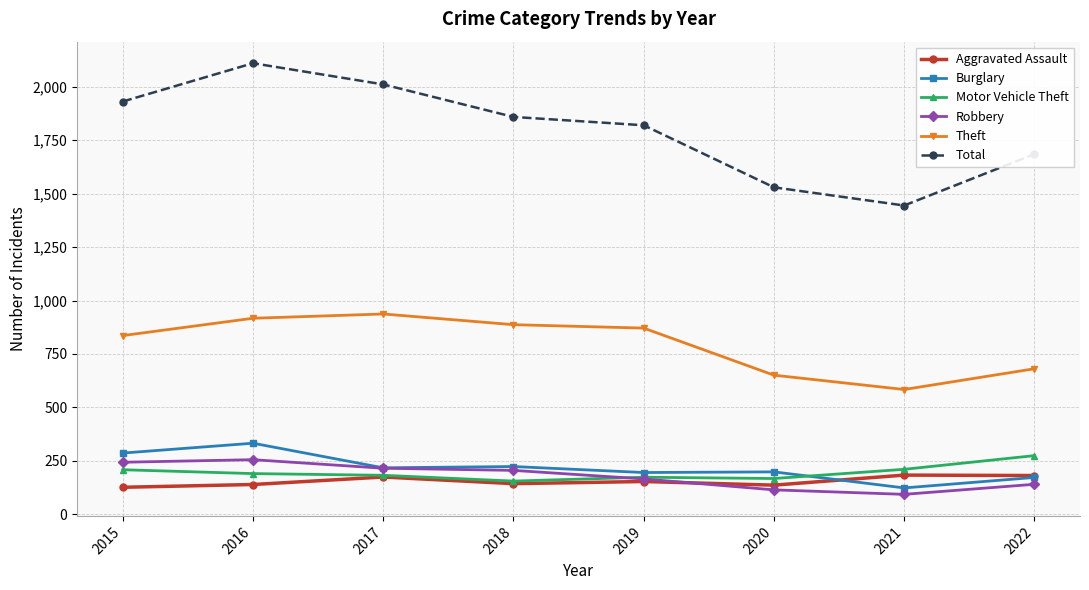

What is the value of the Aggravated Assault point at the 6th from the left?

137